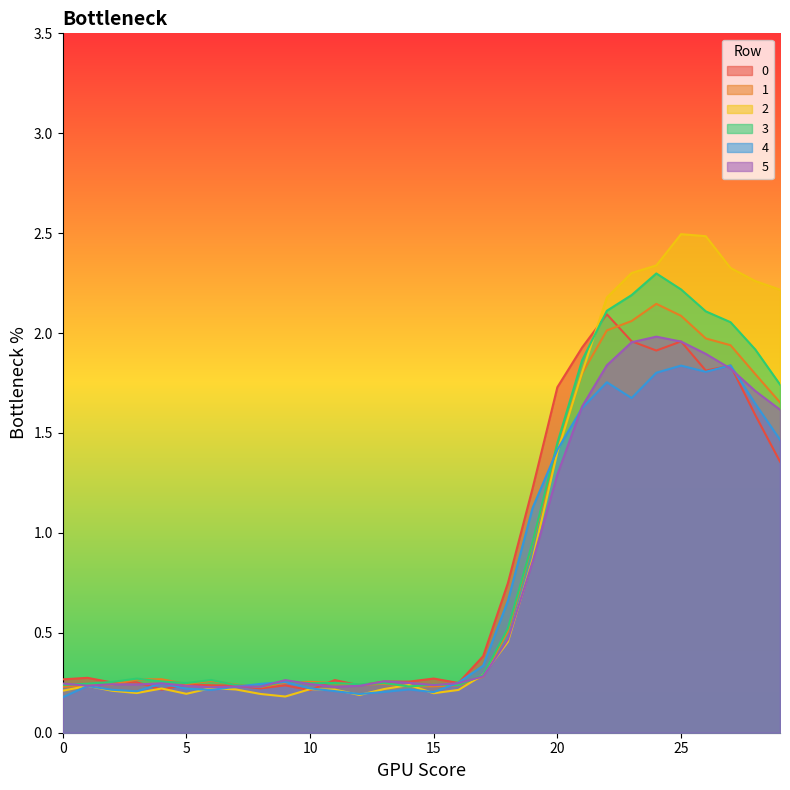

What is the value of the 4 point at the 10th from the left?

0.3